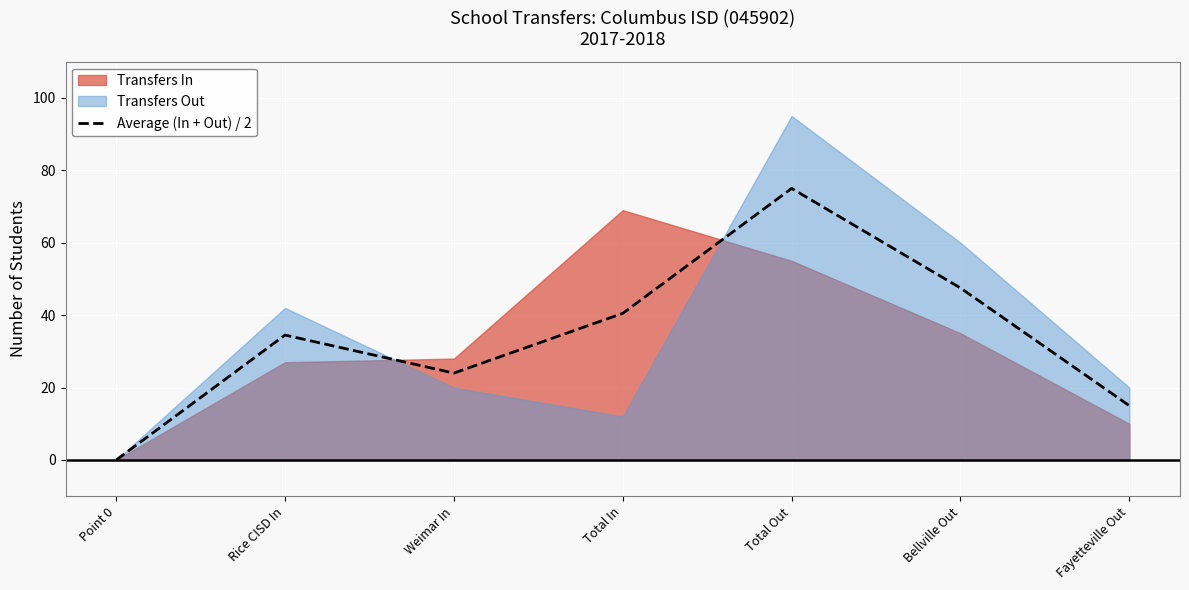

Where is the data nearest to the value 37?

Rice CISD In